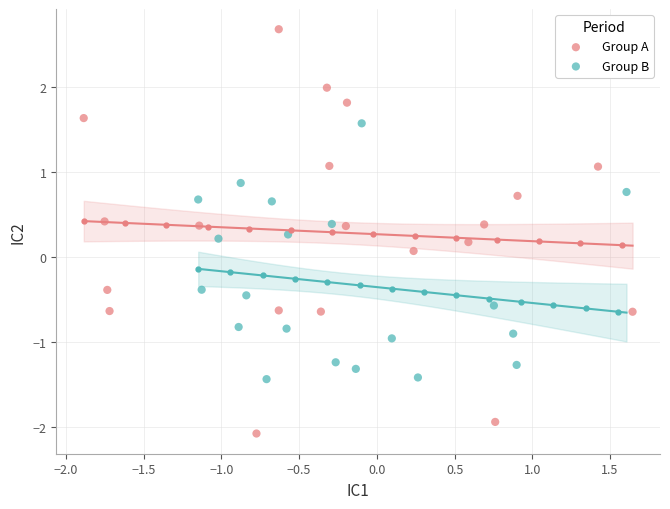

Which series reaches the maximum Y coordinate?

Group A